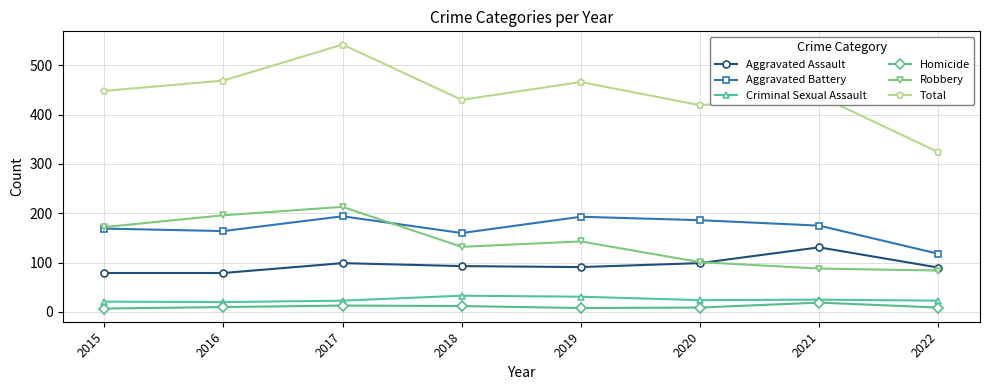

Which series changed the most between 2016 and 2017?

Total